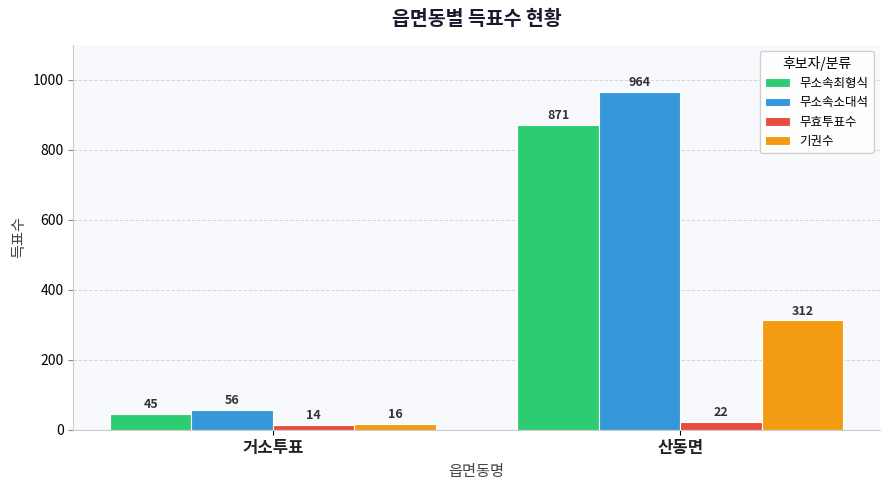

What is the average value of the 무소속소대석 series?

510